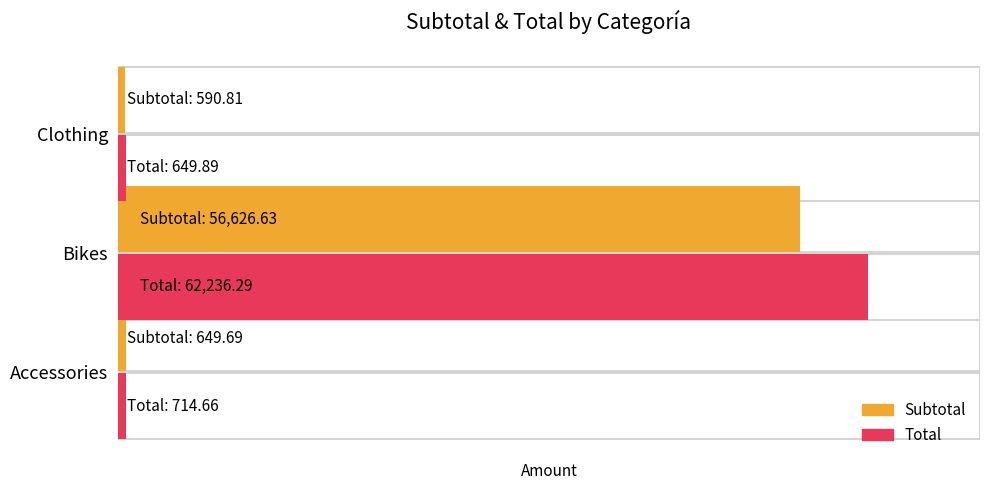

Is it true that Subtotal equals 343.3 at Clothing?

False